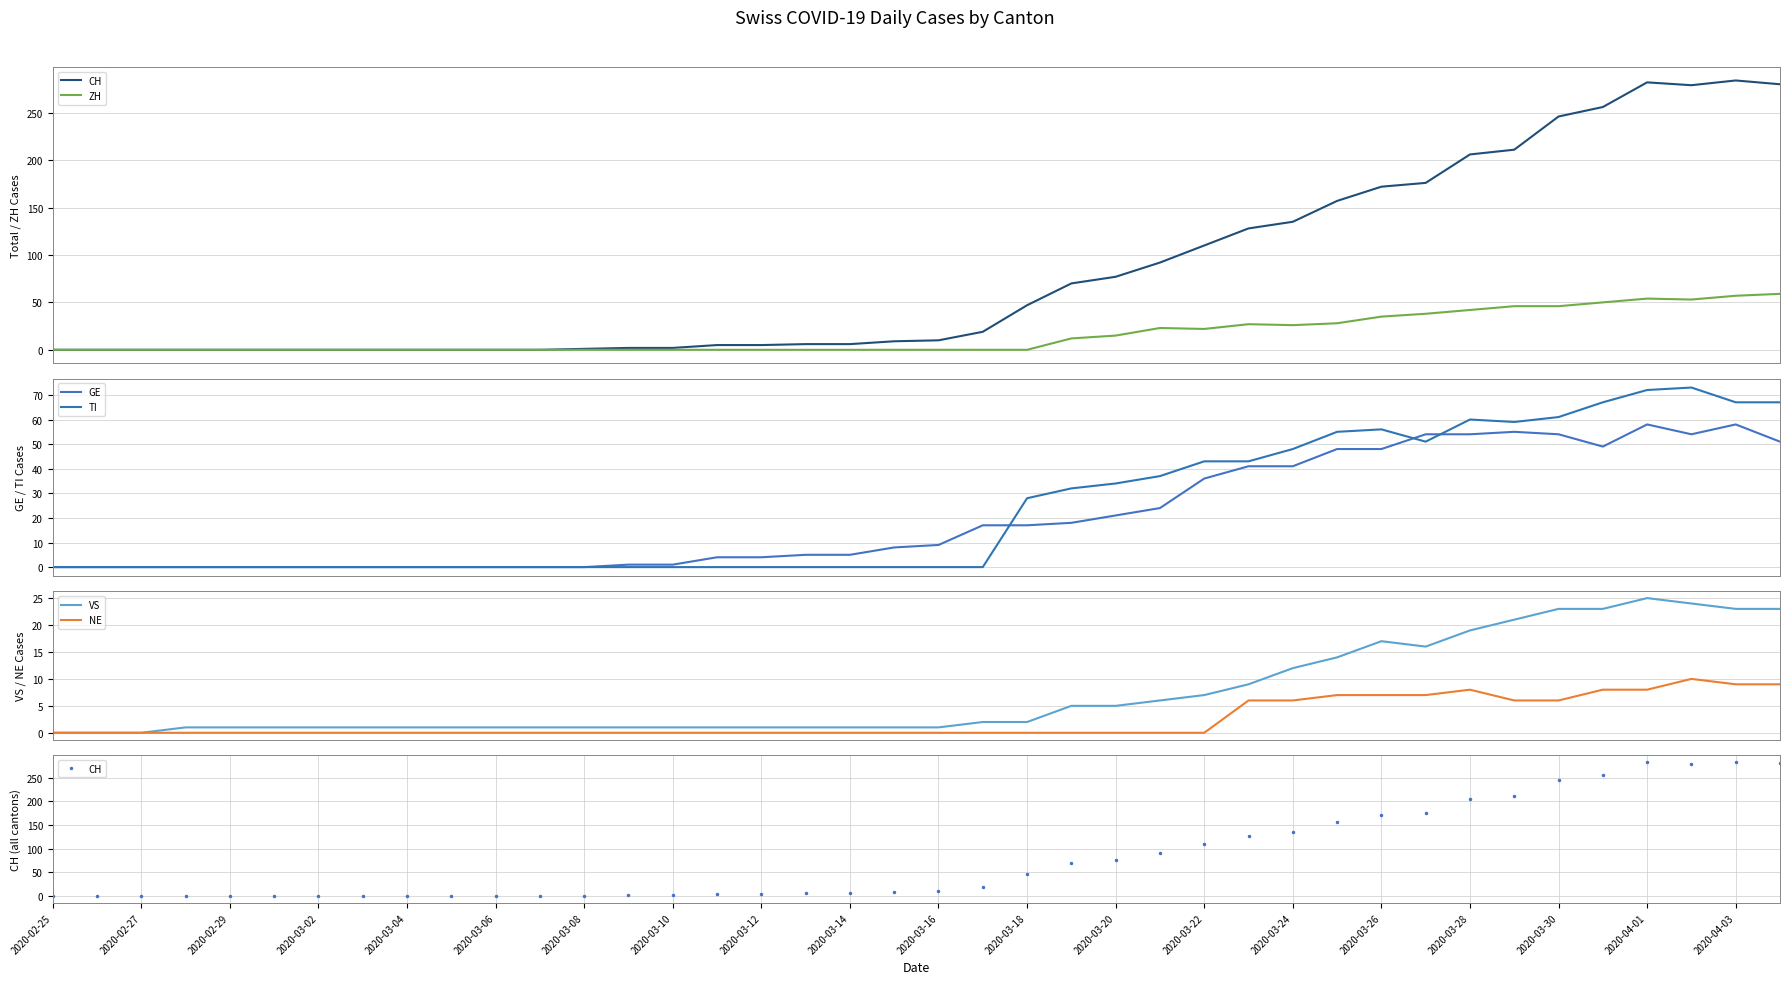

The value of GE at 39 is 51. True or false?

True